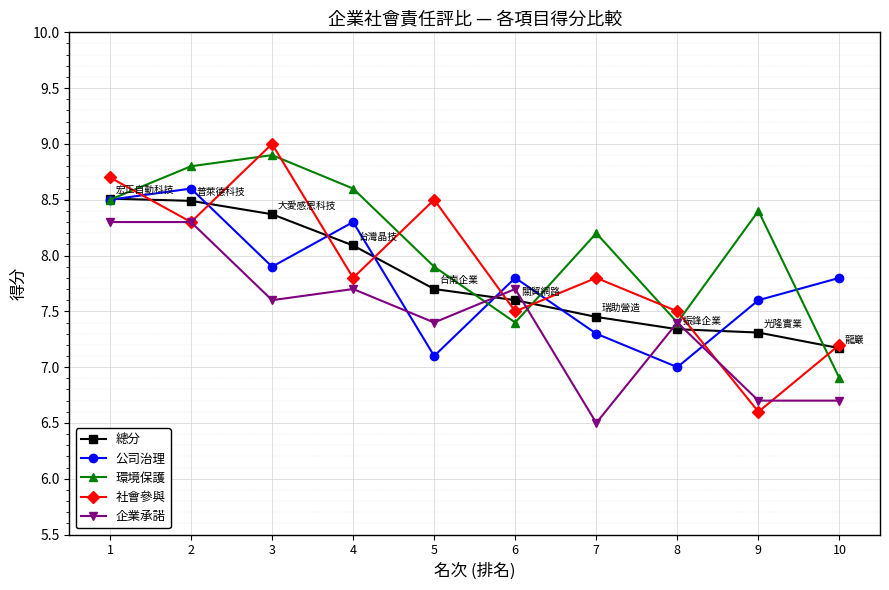

What is the value of the 環境保護 point at the 6th from the left?

7.4